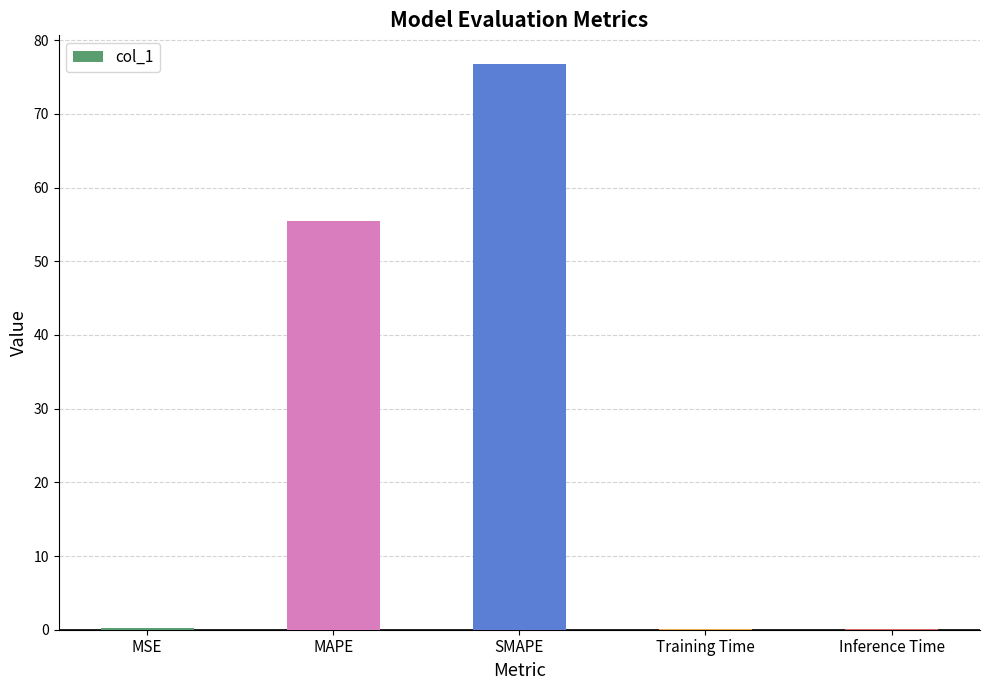

Read the value at SMAPE.

76.8